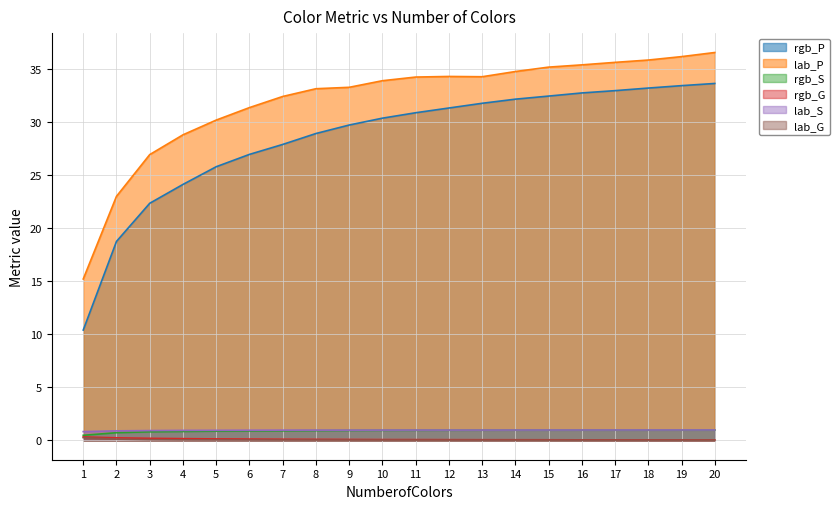

True or false: rgb_P and lab_G intersect in this chart.

False